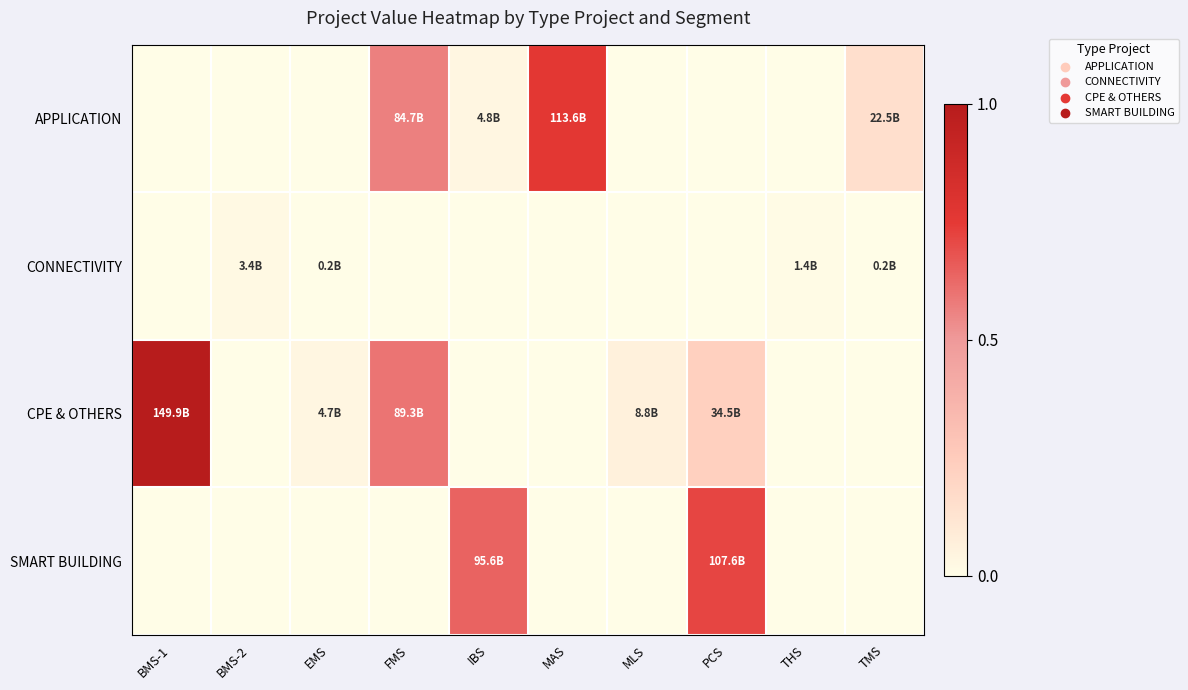

List the series in order of their peak value, lowest first.

CONNECTIVITY, SMART BUILDING, APPLICATION, CPE & OTHERS